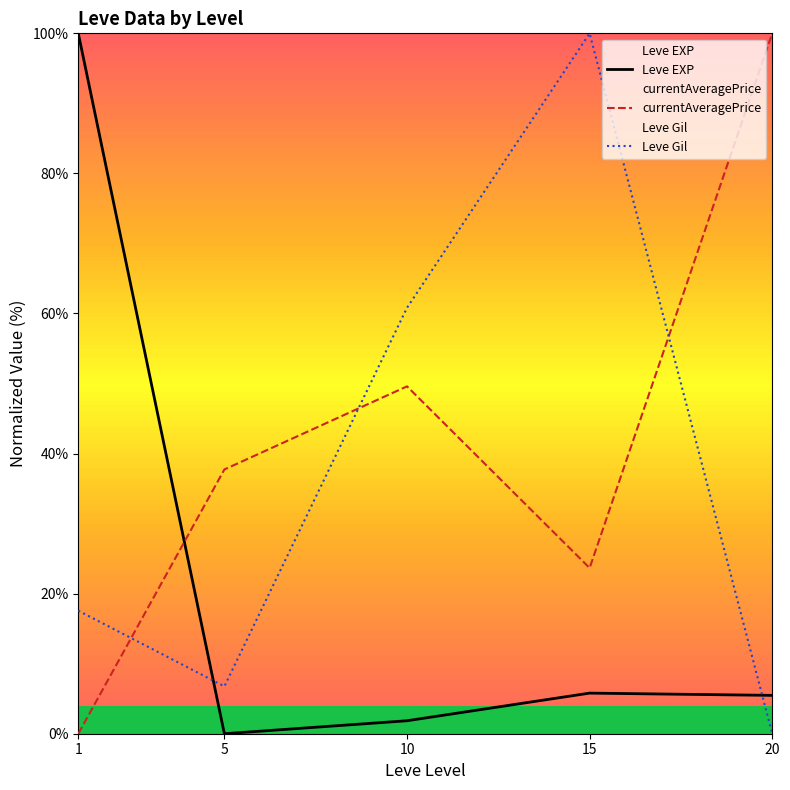

At how many categories does at least one series exceed 41?

4